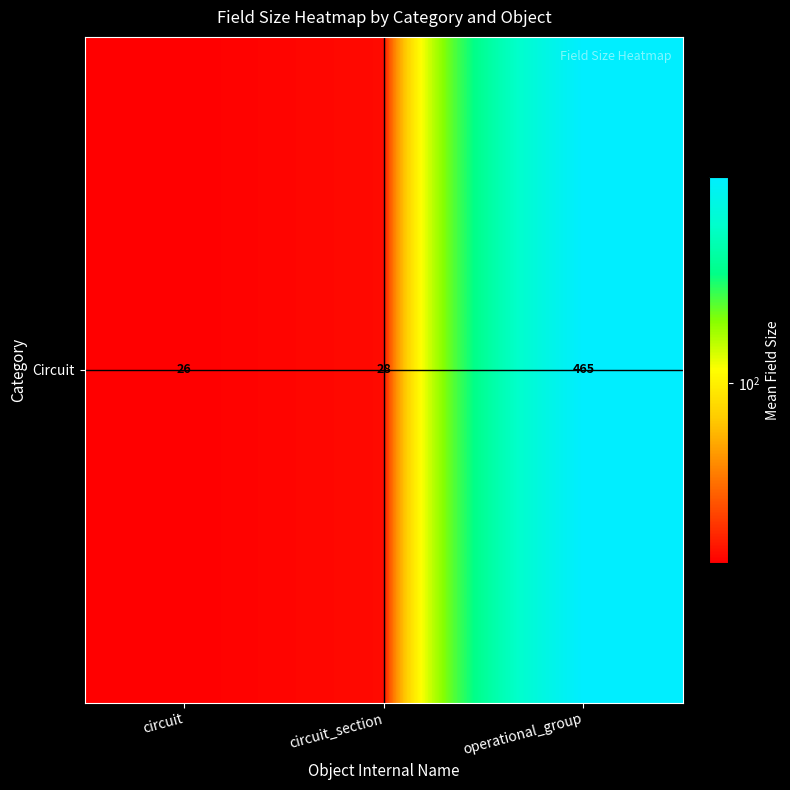

Rank the categories by value from lowest to highest.

circuit, circuit_section, operational_group